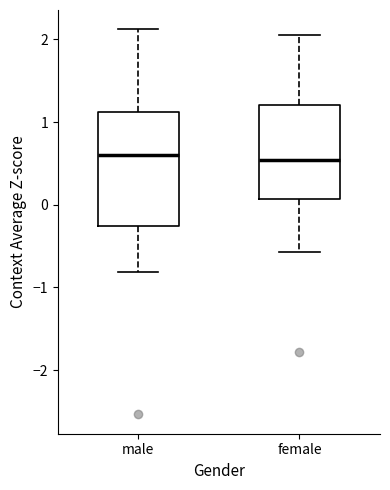

Reading left to right, transcribe this box plot: for each box, give where its median line is, the range the box spans, and where its two whiskers end, as read against the y-axis. The values are not printed on the chart, so give them approximately, as read against the axis.

male: median 0.6, box -0.3 to 1.1, whiskers -0.8 to 2.1
female: median 0.5, box 0.1 to 1.2, whiskers -0.6 to 2.0